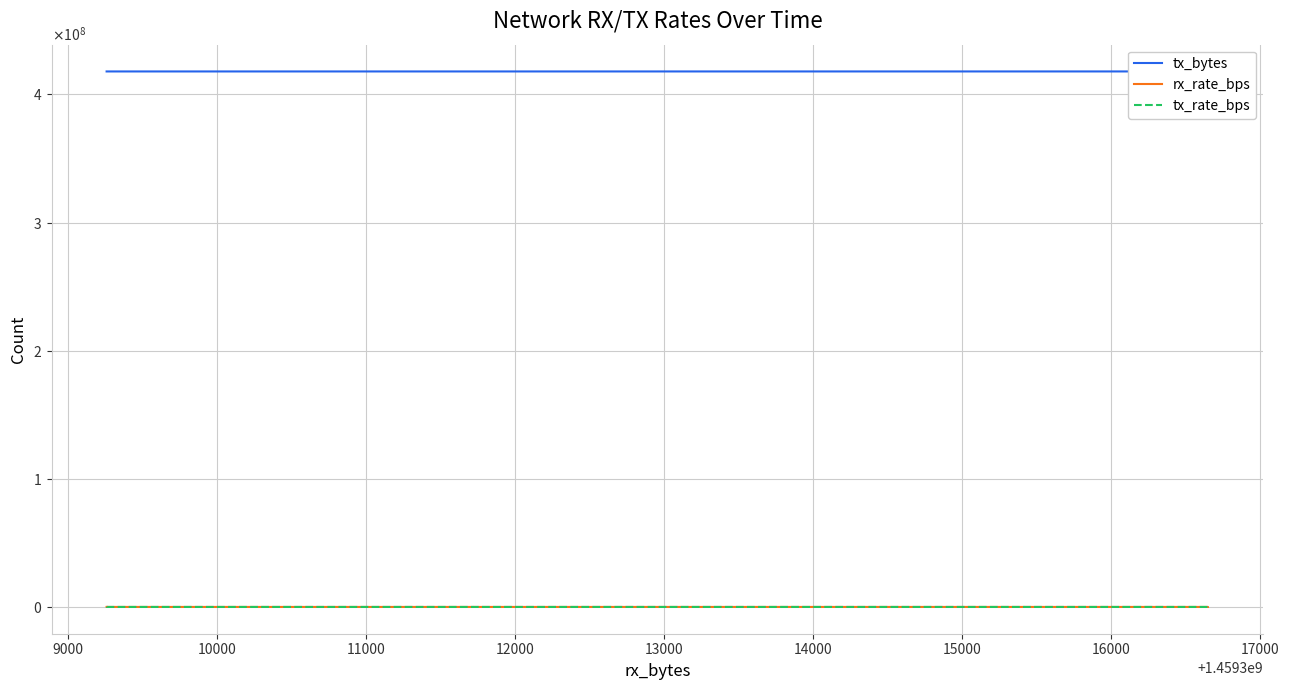

How many lines are shown in the chart?

3